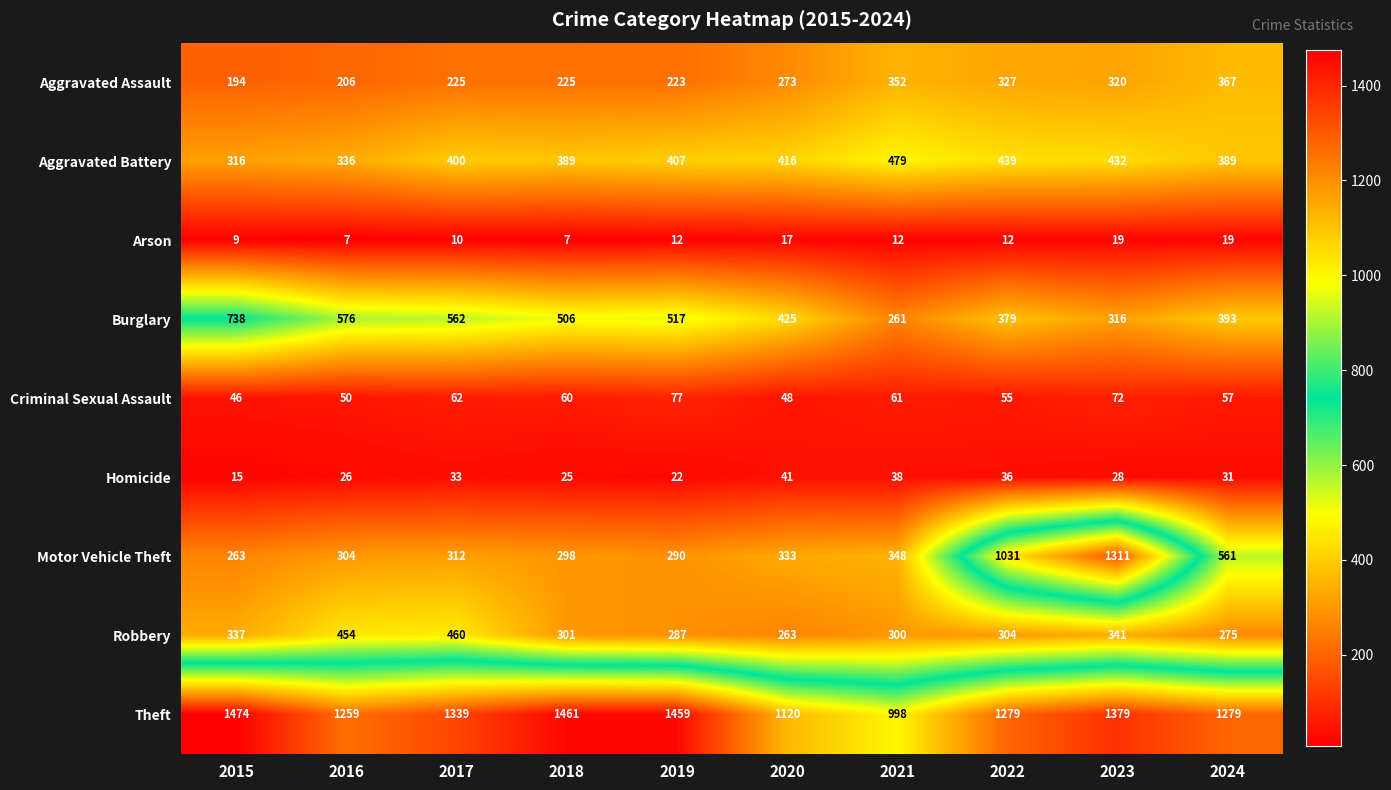

What value does the Robbery series have at 2015, to the nearest 10?

340